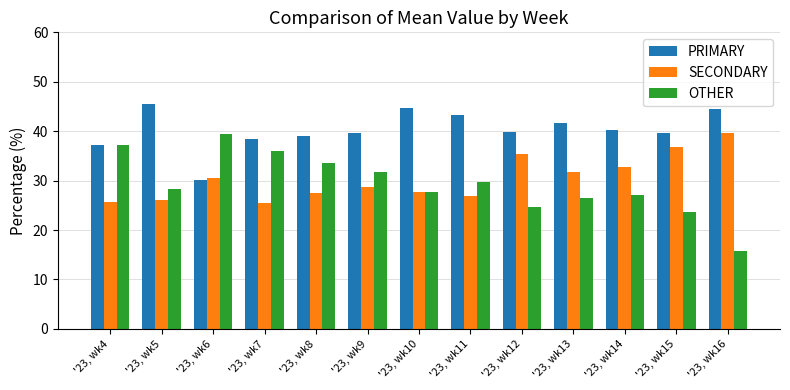

The SECONDARY series shows 26.2 at '23, wk5. True or false?

True